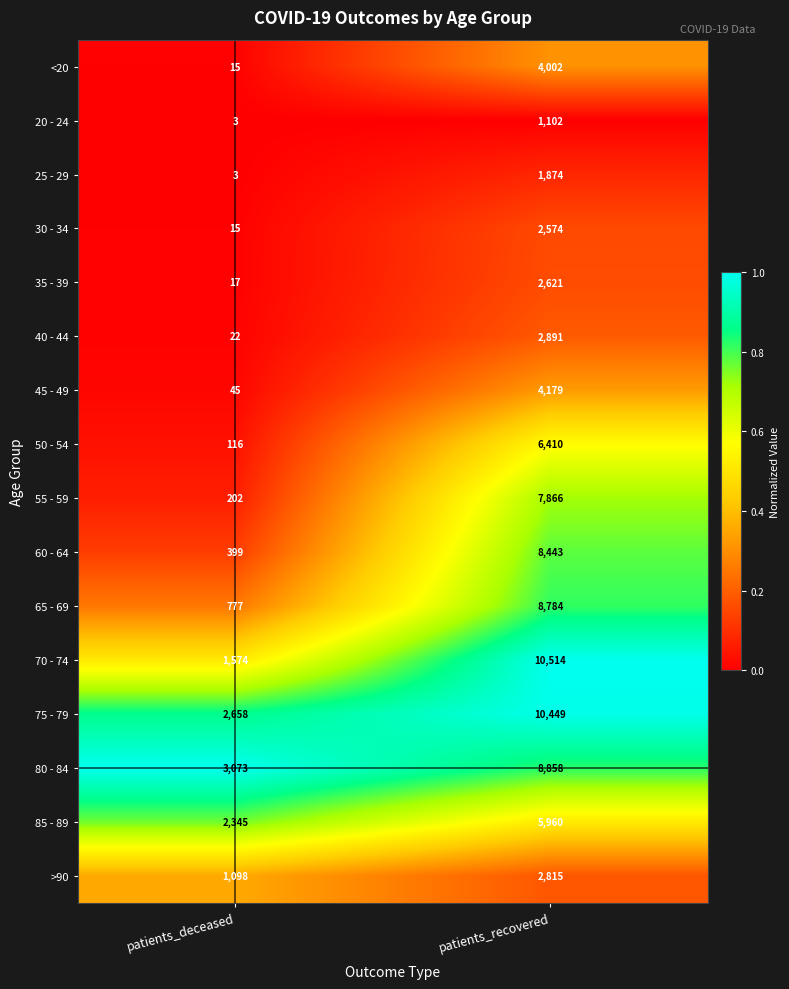

What is the sum of the 55 - 59 values at patients_recovered and patients_deceased?

8068